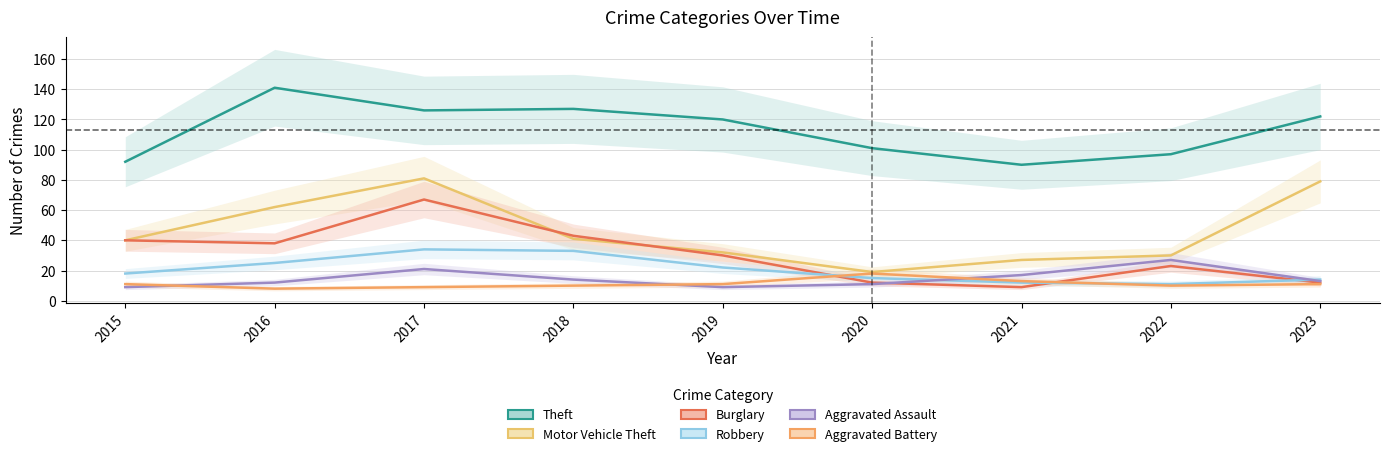

Rank the series at 2015 from lowest to highest value.

Aggravated Assault, Aggravated Battery, Robbery, Motor Vehicle Theft, Burglary, Theft